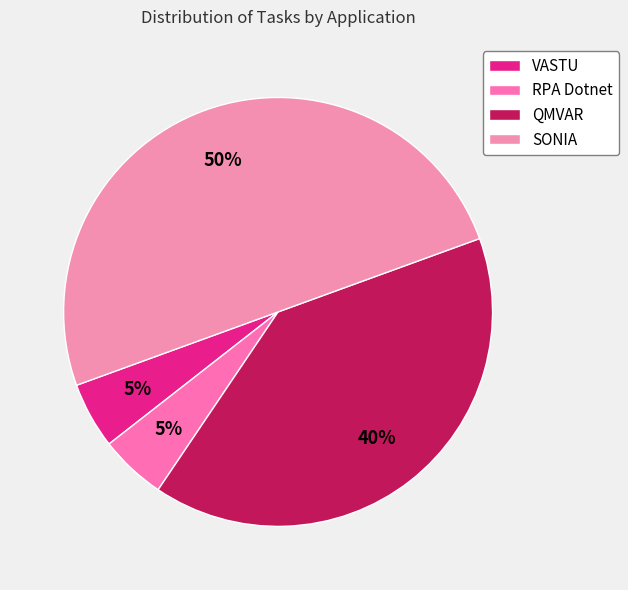

What is the largest slice in the pie chart?

SONIA